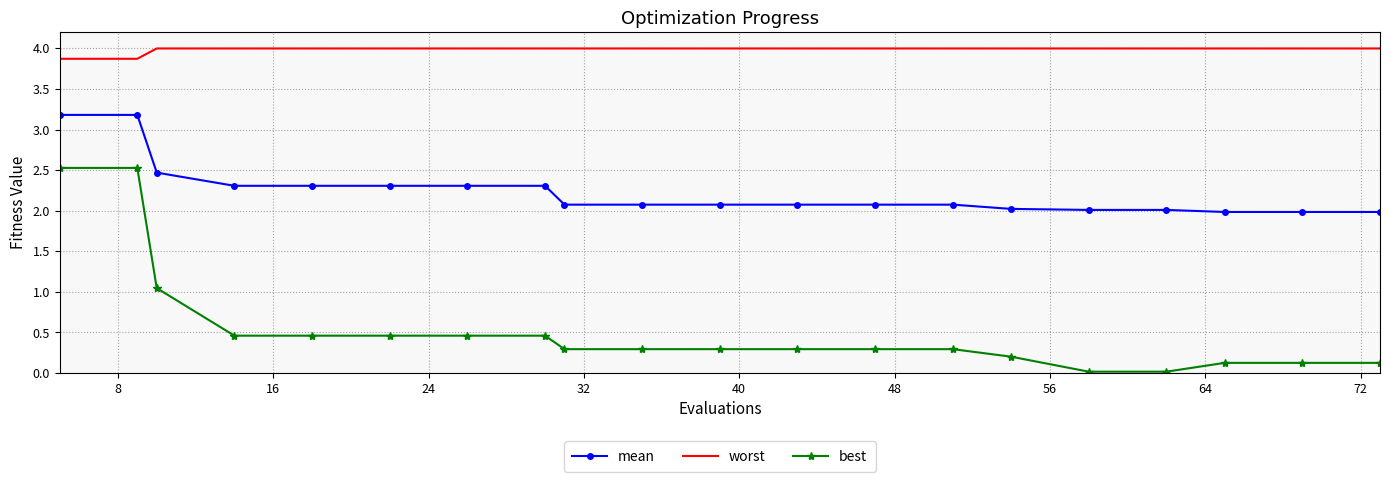

True or false: mean and best intersect in this chart.

False